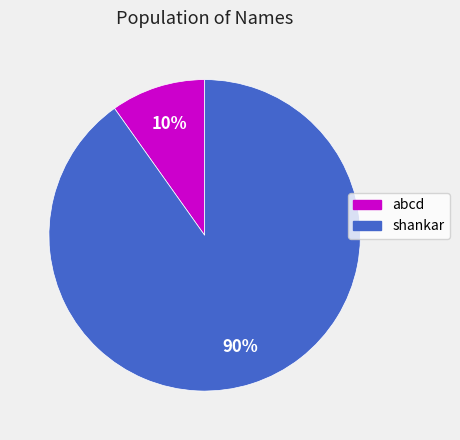

To the nearest percent, what is the difference between the largest and smallest slice percentages?

80%